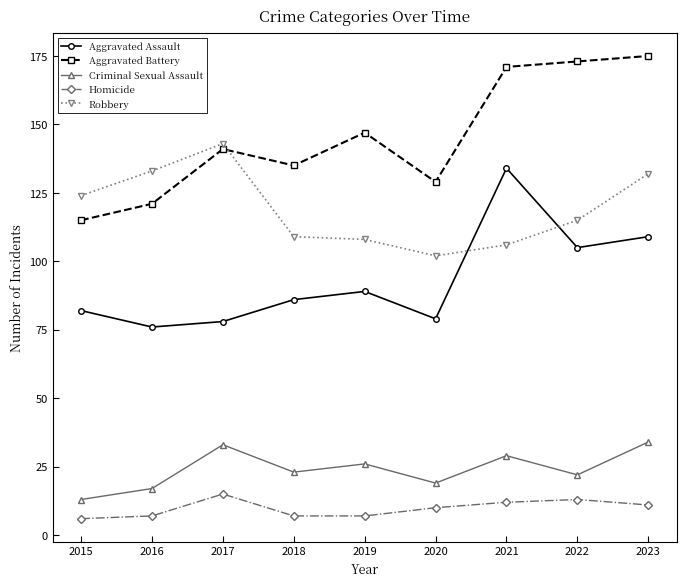

Where is the first local maximum for Homicide?

2017